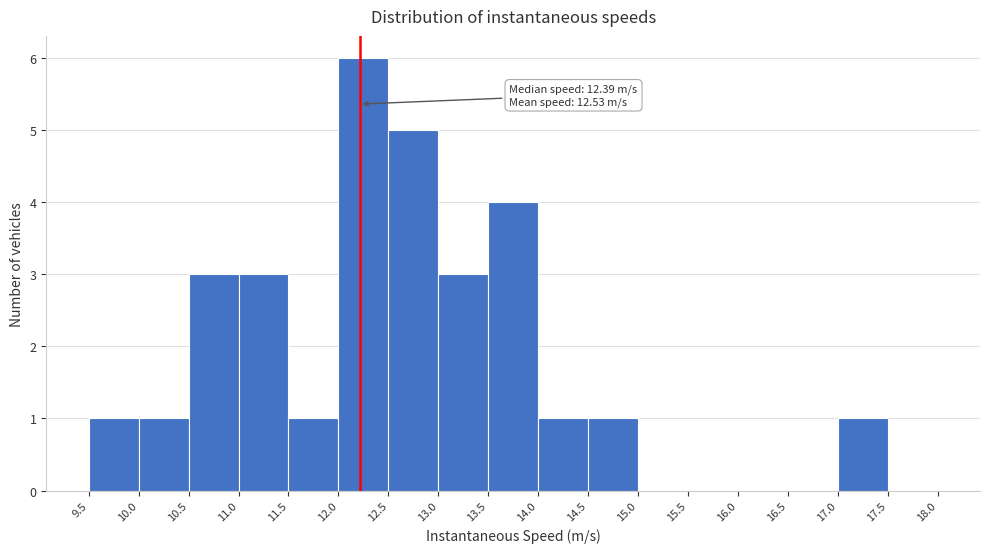

Which range on the x-axis has the tallest bar?

12.0 to 12.5